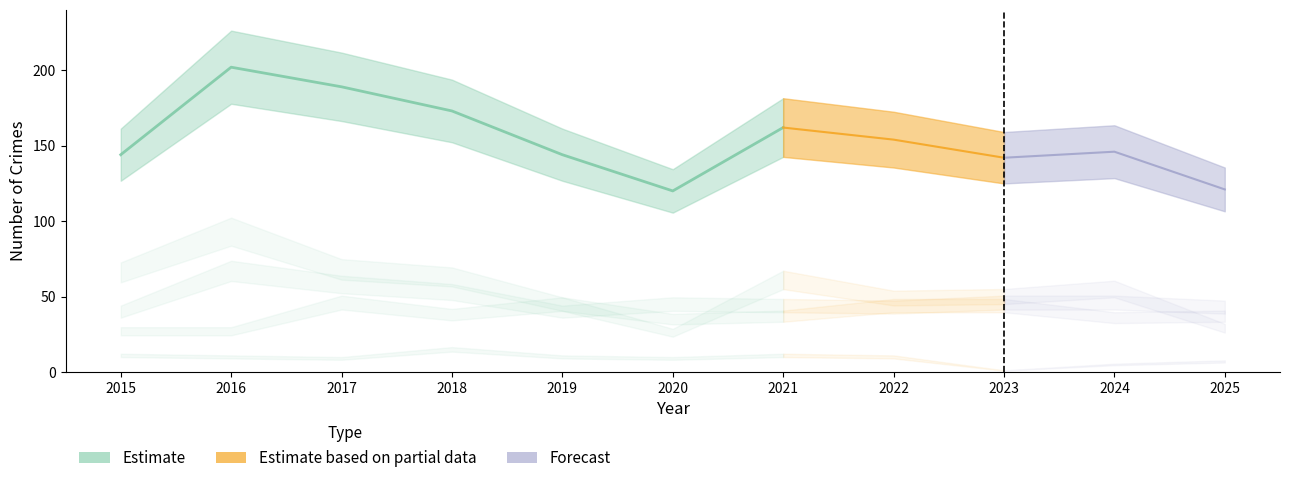

What is the value of the Criminal Sexual Assault point at the 3rd from the left?

9